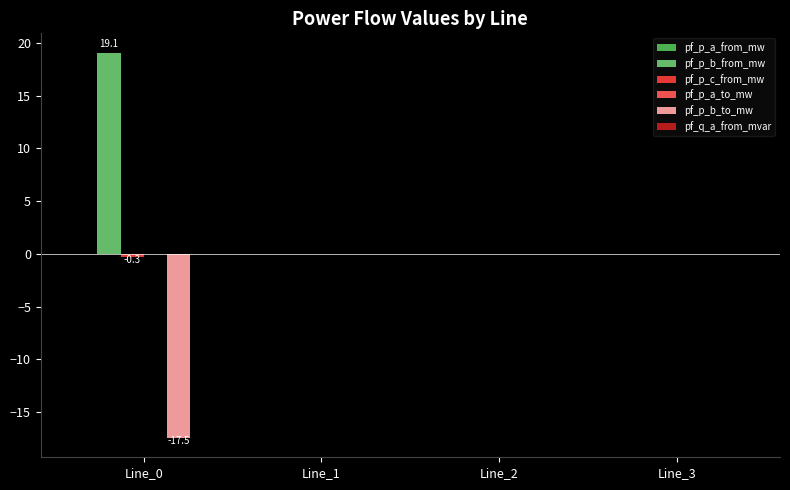

Rank the series at Line_1 from lowest to highest value.

pf_p_b_to_mw, pf_p_a_from_mw, pf_p_a_to_mw, pf_q_a_from_mvar, pf_p_b_from_mw, pf_p_c_from_mw